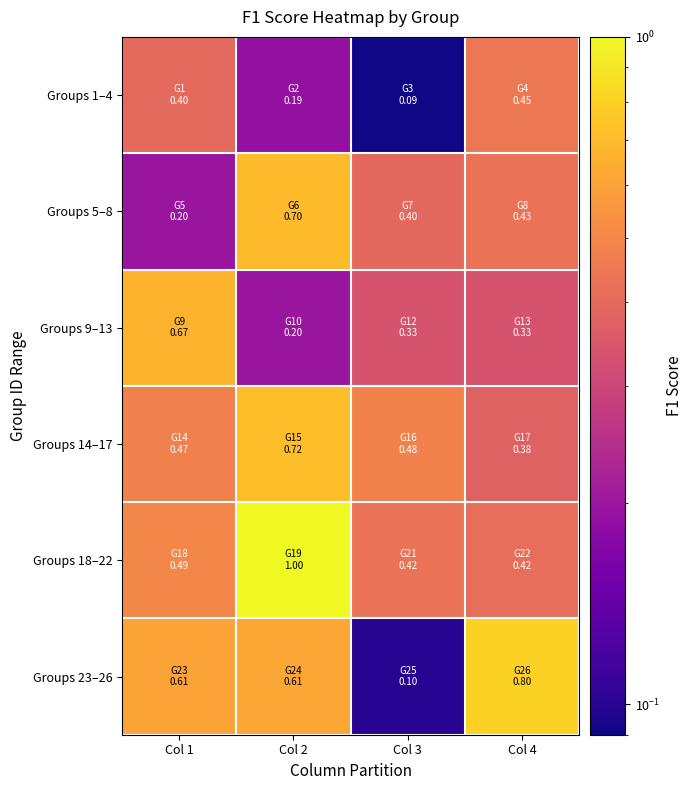

Which has a higher value, Col 4 or Col 3?

Col 4